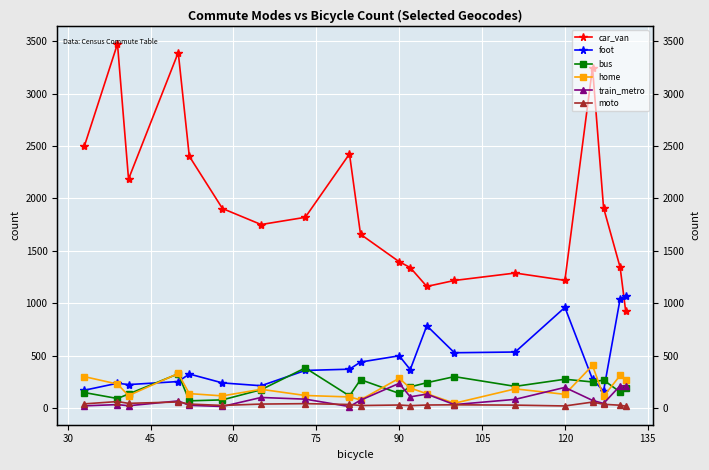

In foot, how many points are lower than both neighbors (excluding endpoints)?

5